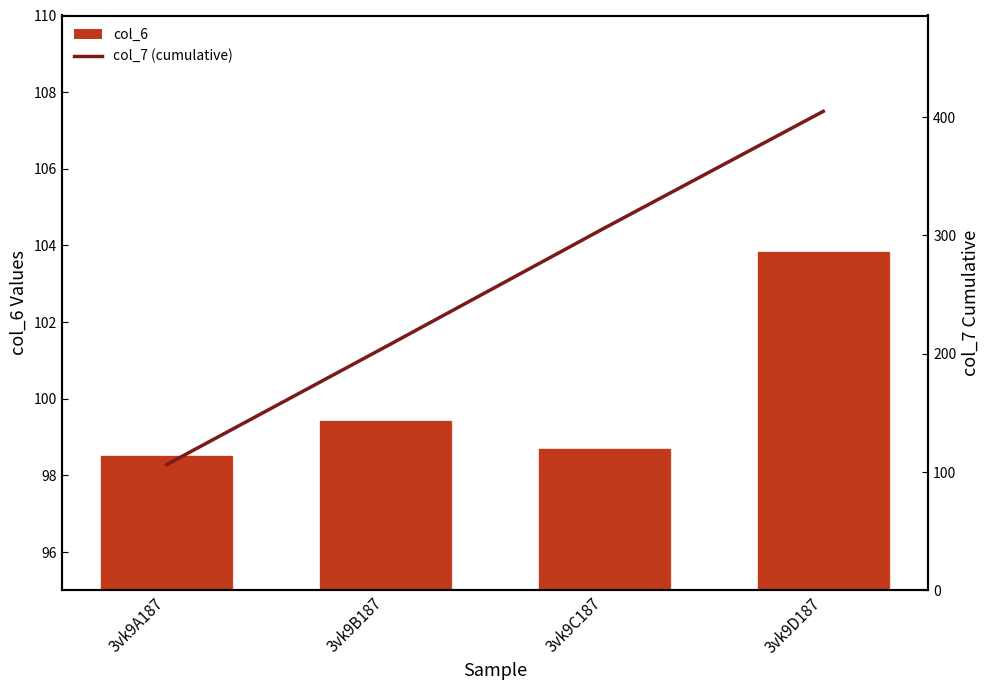

Which label corresponds to the smallest value in the chart?

3vk9A187